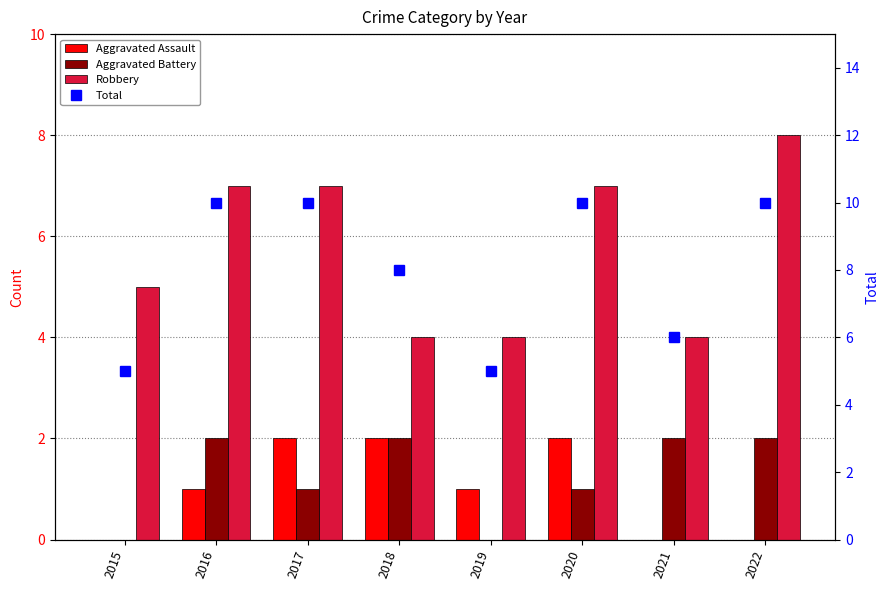

Reading left to right, transcribe all the data shown in this chart.

Aggravated Assault: 0	1	2	2	1	2	0	0
Aggravated Battery: 0	2	1	2	0	1	2	2
Robbery: 5	7	7	4	4	7	4	8
Total: 5	10	10	8	5	10	6	10